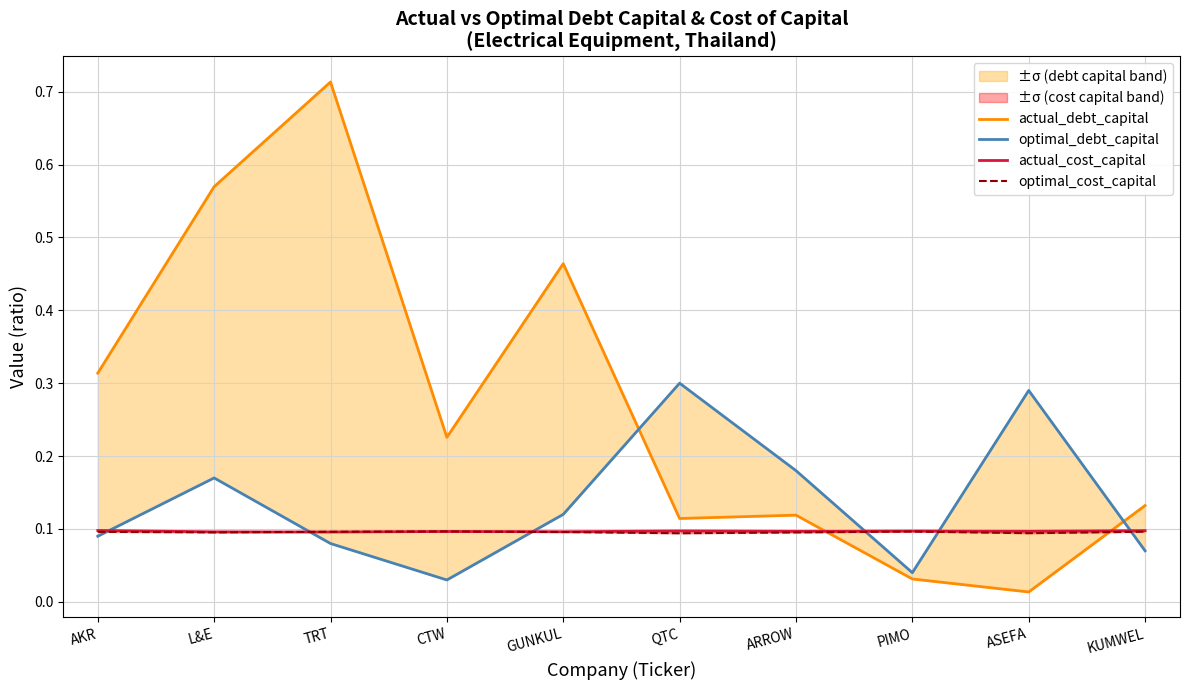

What is the value of the optimal_cost_capital point at the 3rd from the left?

0.1